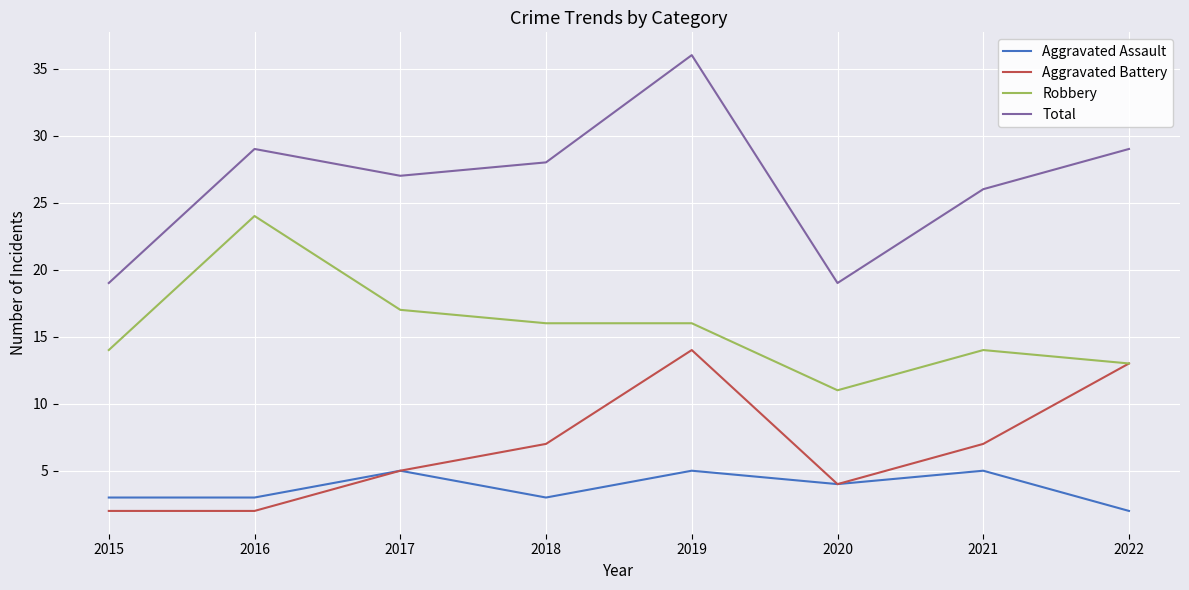

What is the difference between the maximum and minimum values in the Aggravated Assault series?

3